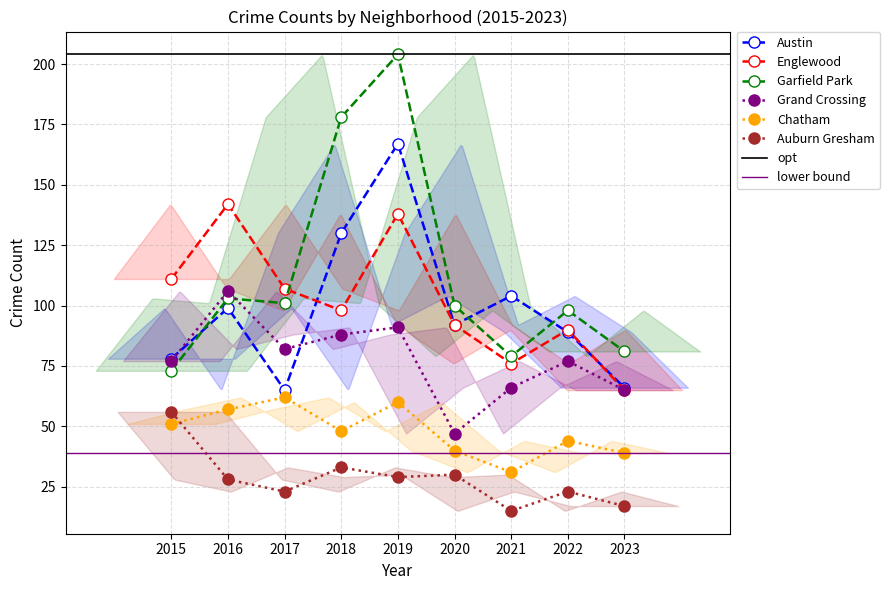

At which category does the chart reach its peak across all series?

2019